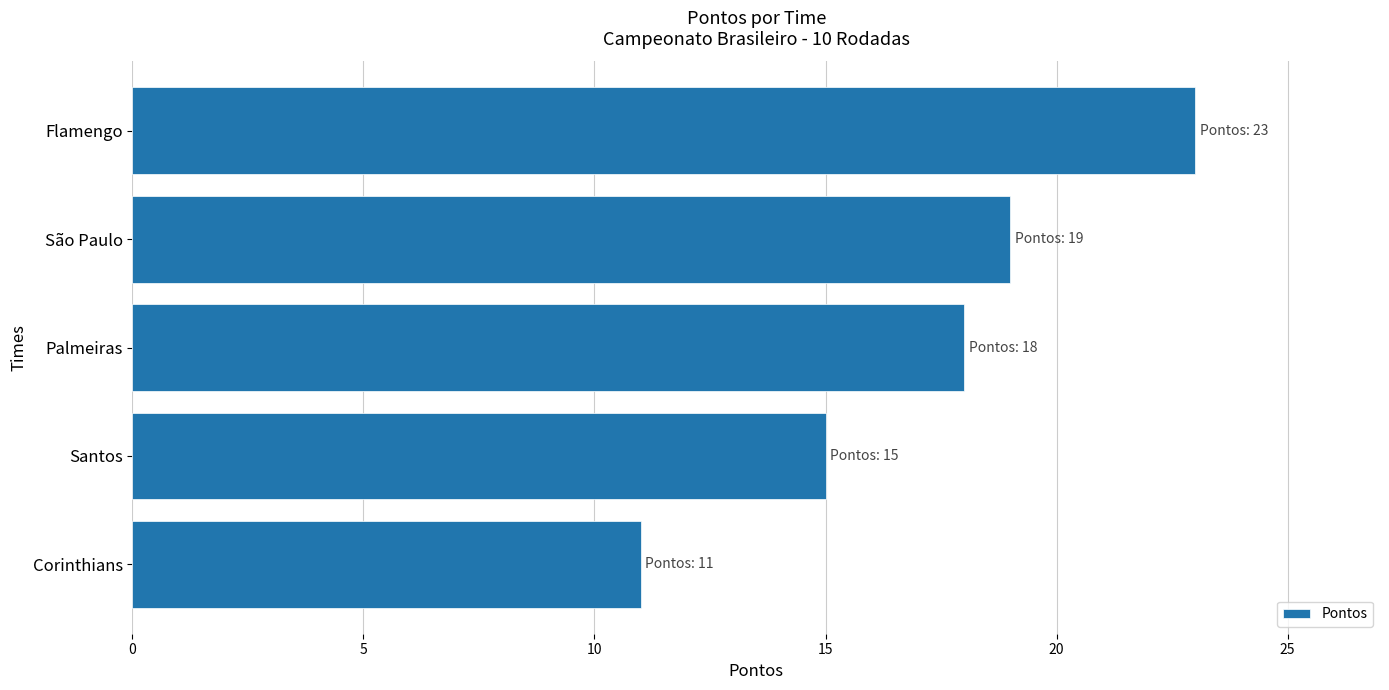

Reading top to bottom, list all the values displayed in this chart.

23	19	18	15	11